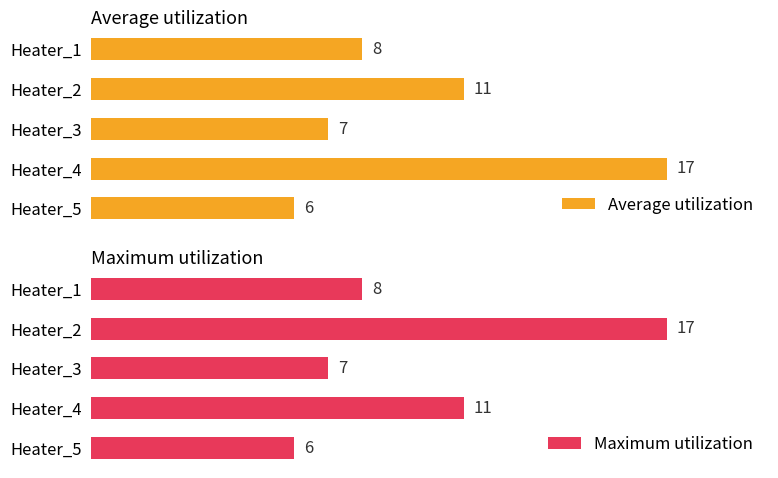

Which category has the lowest value in the Average utilization series?

Heater_5